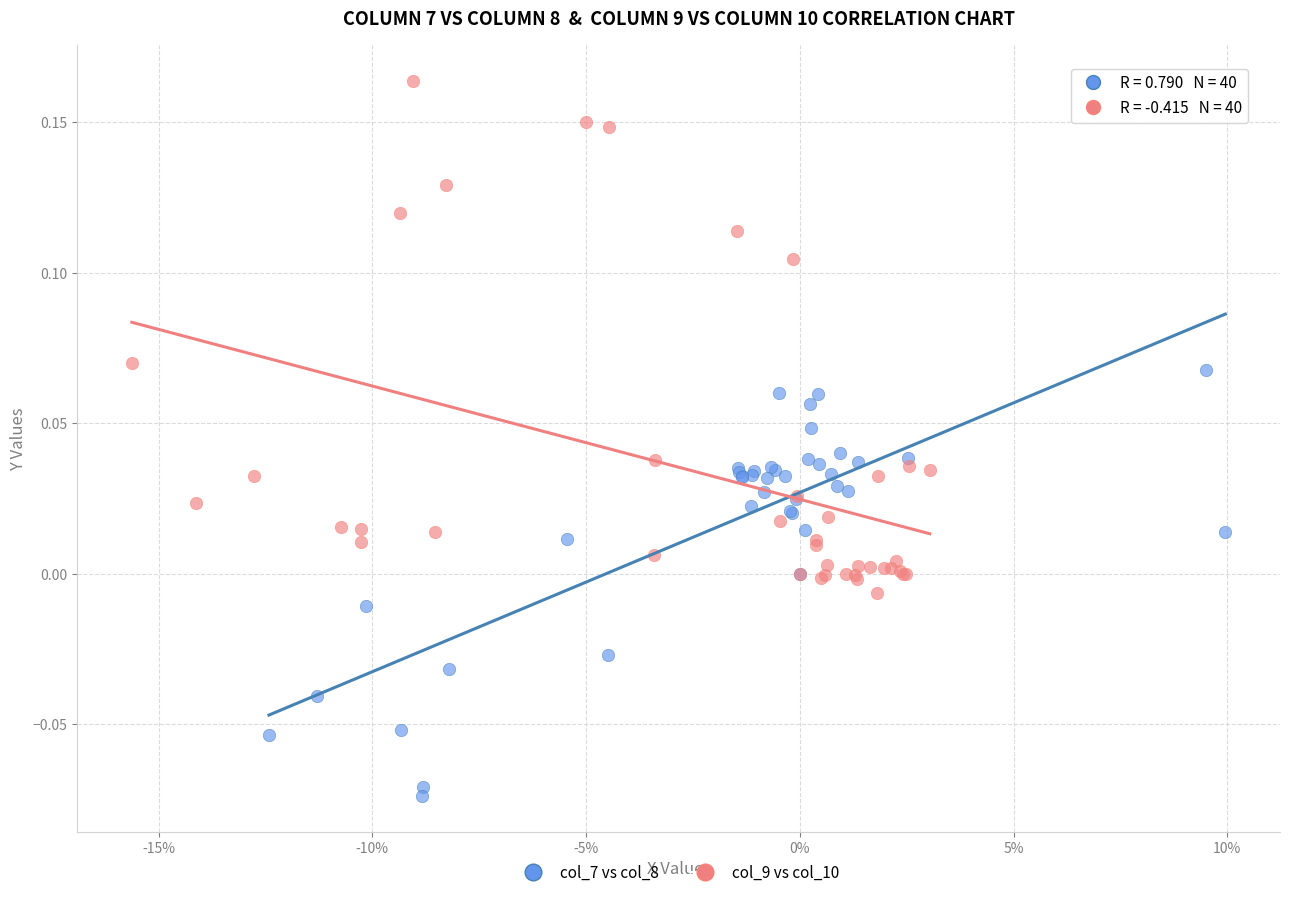

Which series contains the lowest Y value?

col_7 vs col_8